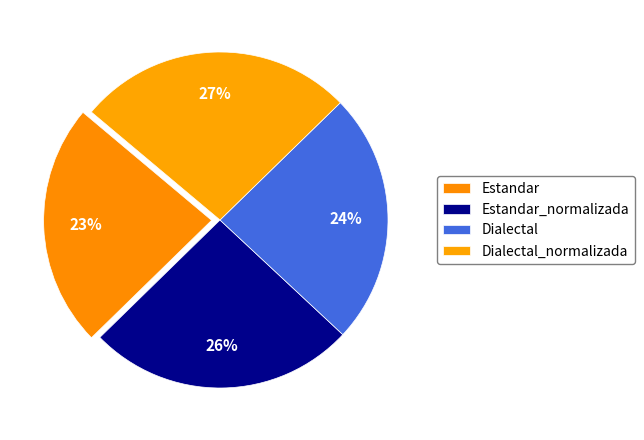

To the nearest percent, what is the difference between the Estandar_normalizada and Dialectal_normalizada slice percentages?

1%